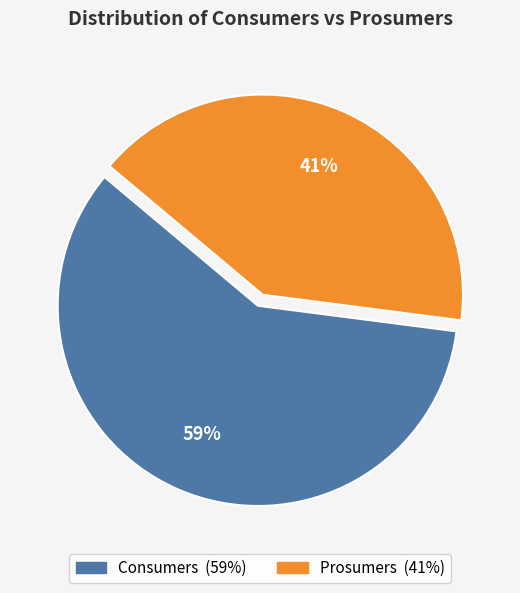

Count the number of slices in the pie.

2